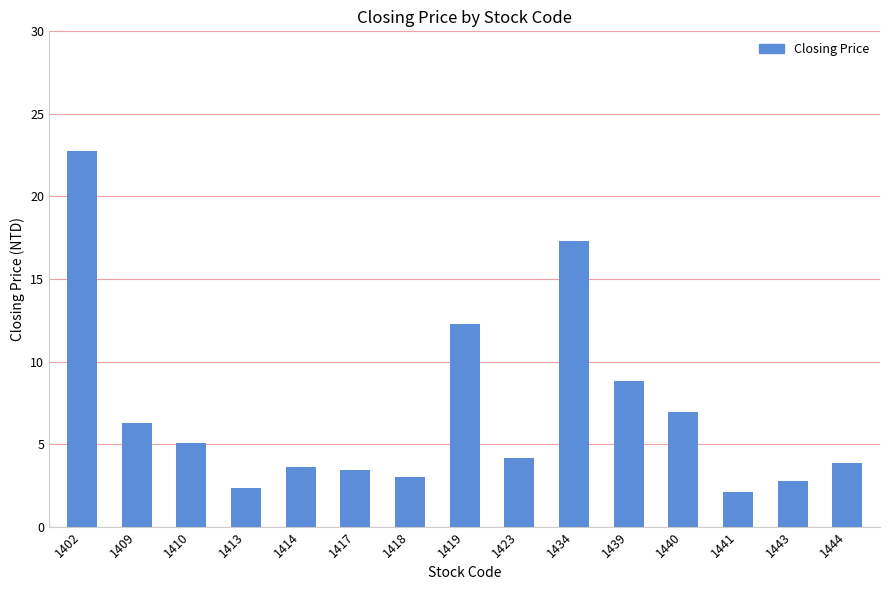

What is the change in value from 1419 to 1440?

-5.3